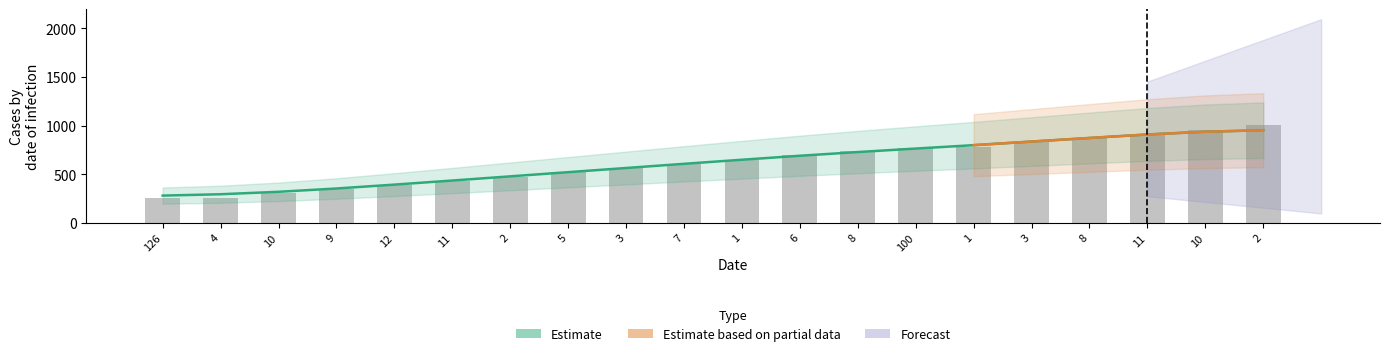

How many bars are there in total?

20